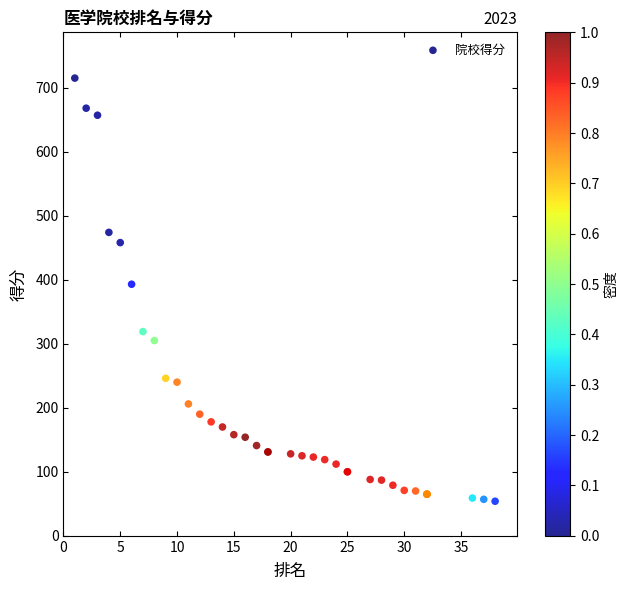

What Y value in the scatter plot is closest to 384?

393